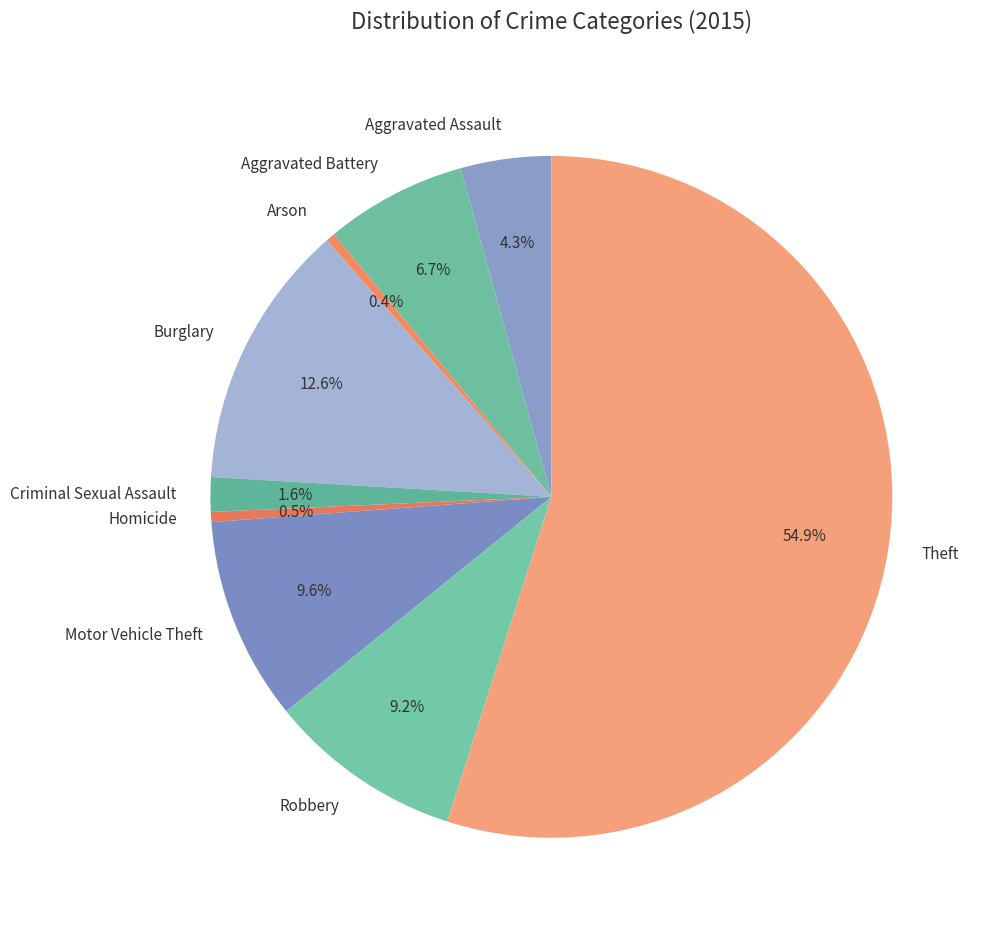

Is the sum of Burglary and Motor Vehicle Theft greater than half?

No